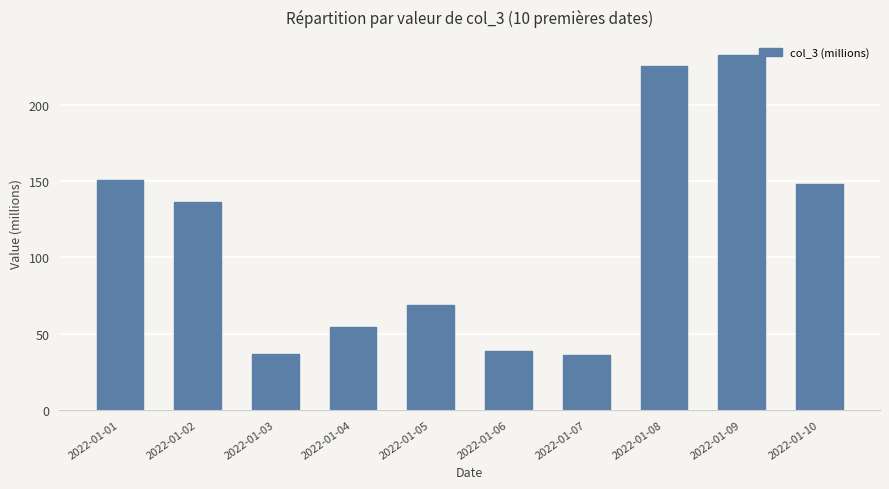

What is the difference between the maximum and minimum values?

197.1